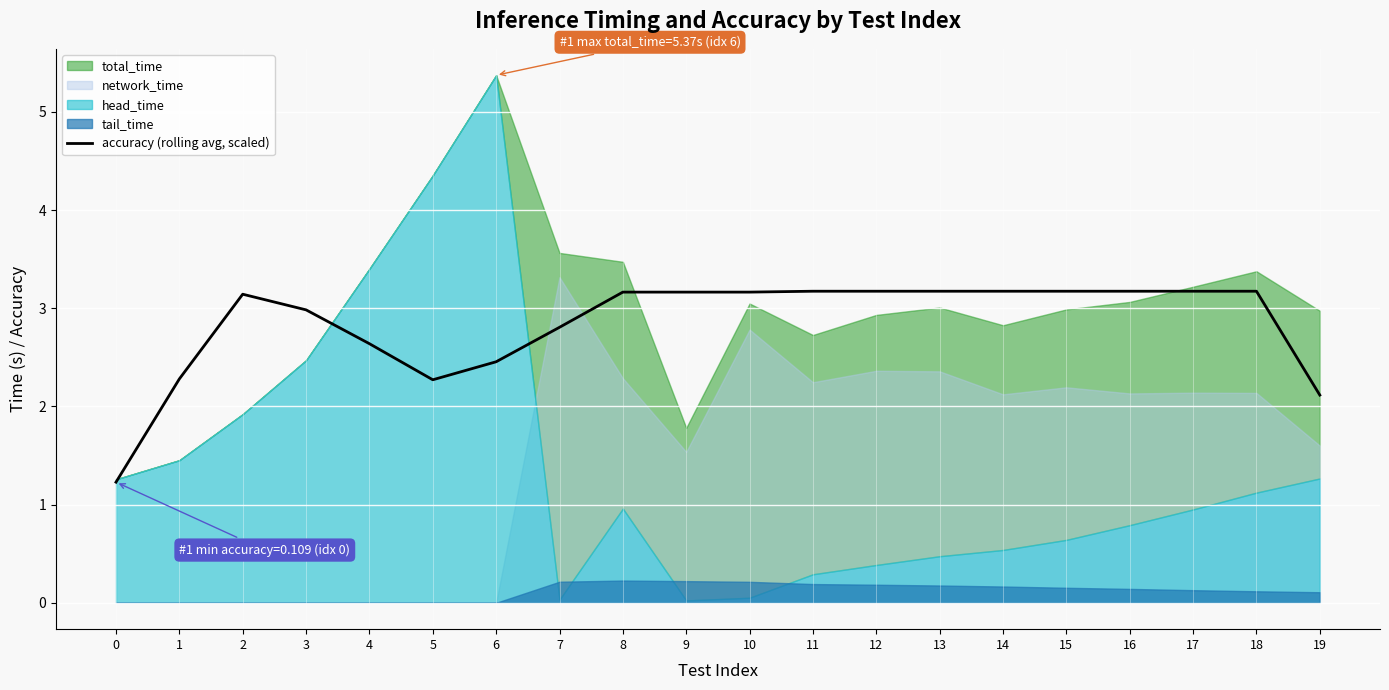

True or false: the data has more than 0 interior local peaks.

True